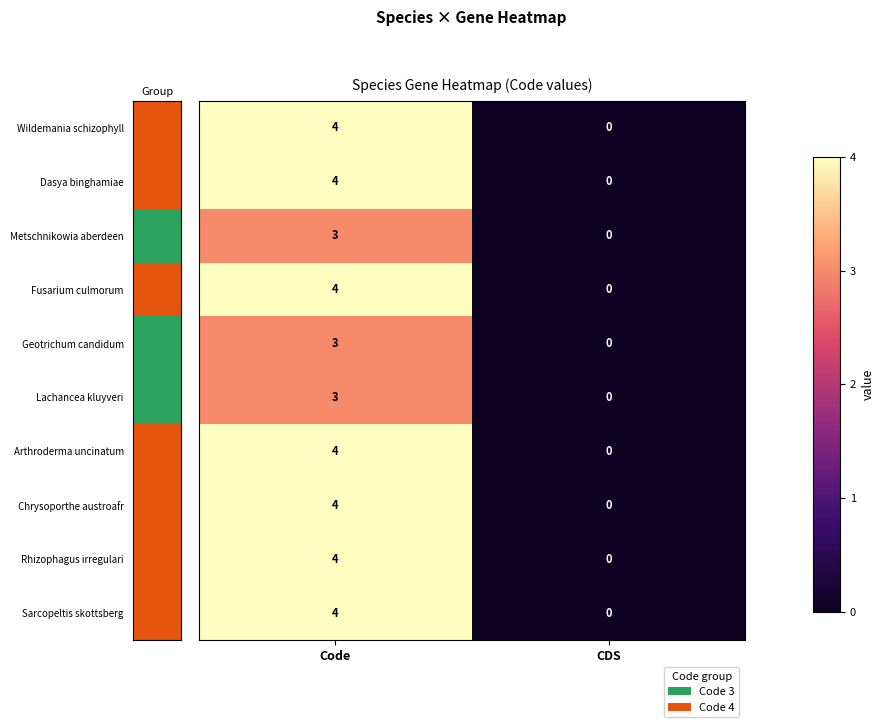

At which category does the chart reach its peak across all series?

Code